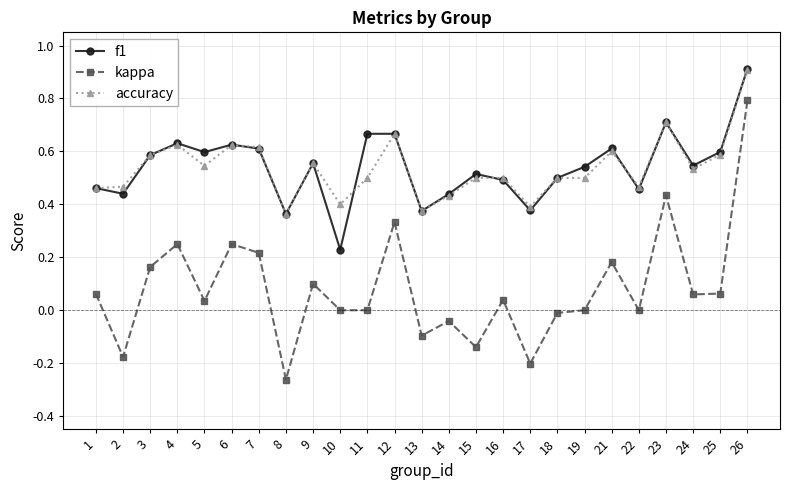

How many categories are shown in the chart?

25